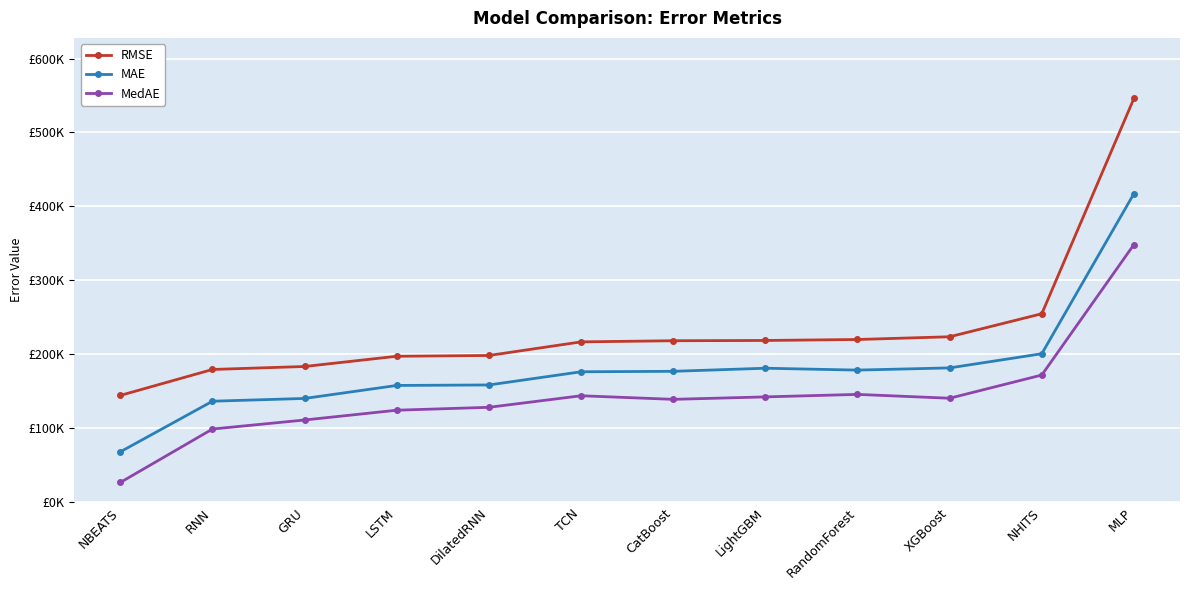

At which label is RMSE closest to 345234?

NHITS